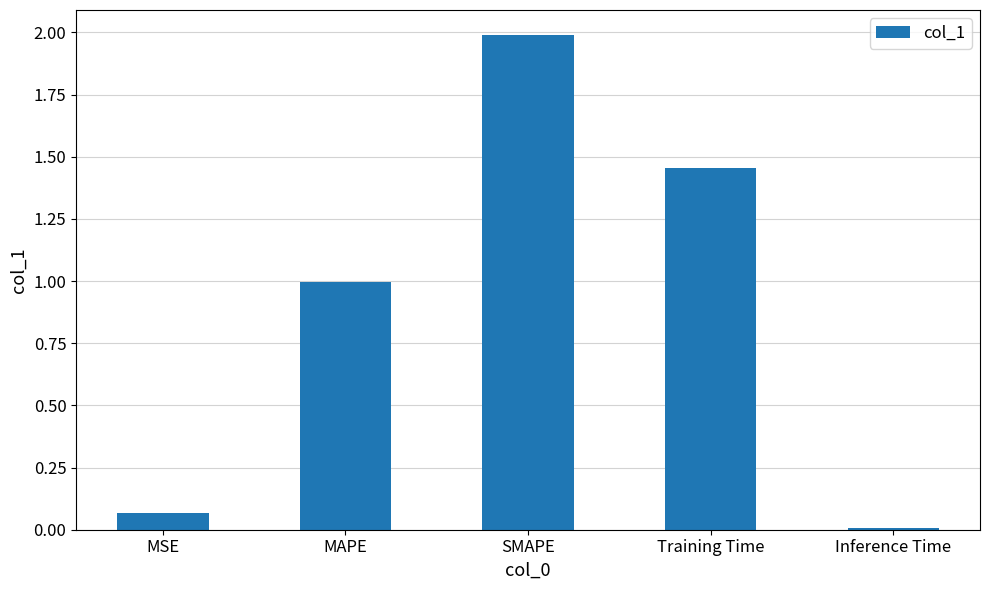

What value does the data have at MAPE?

1.0